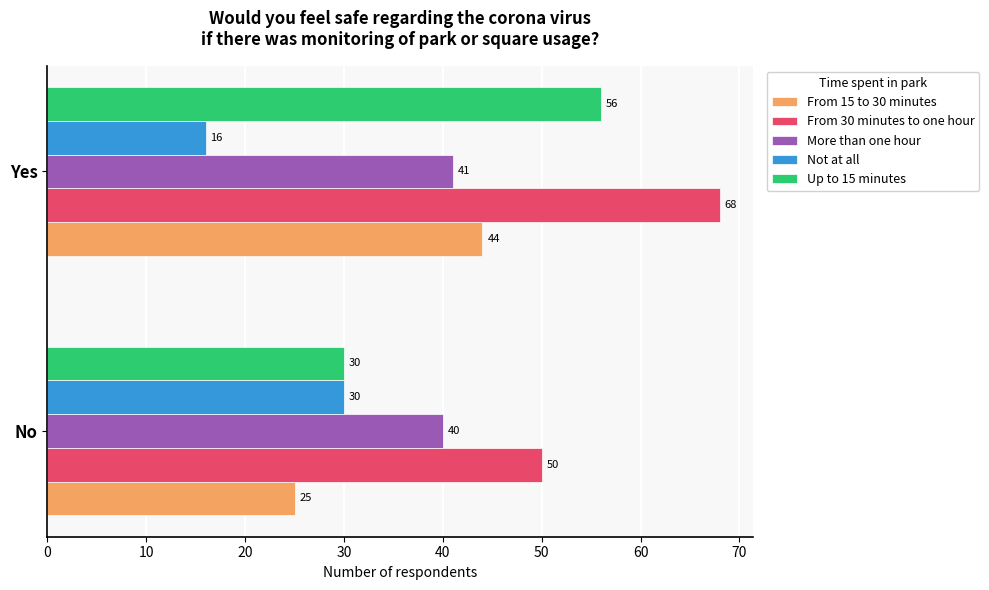

What is the difference between the Up to 15 minutes values at No and Yes?

26